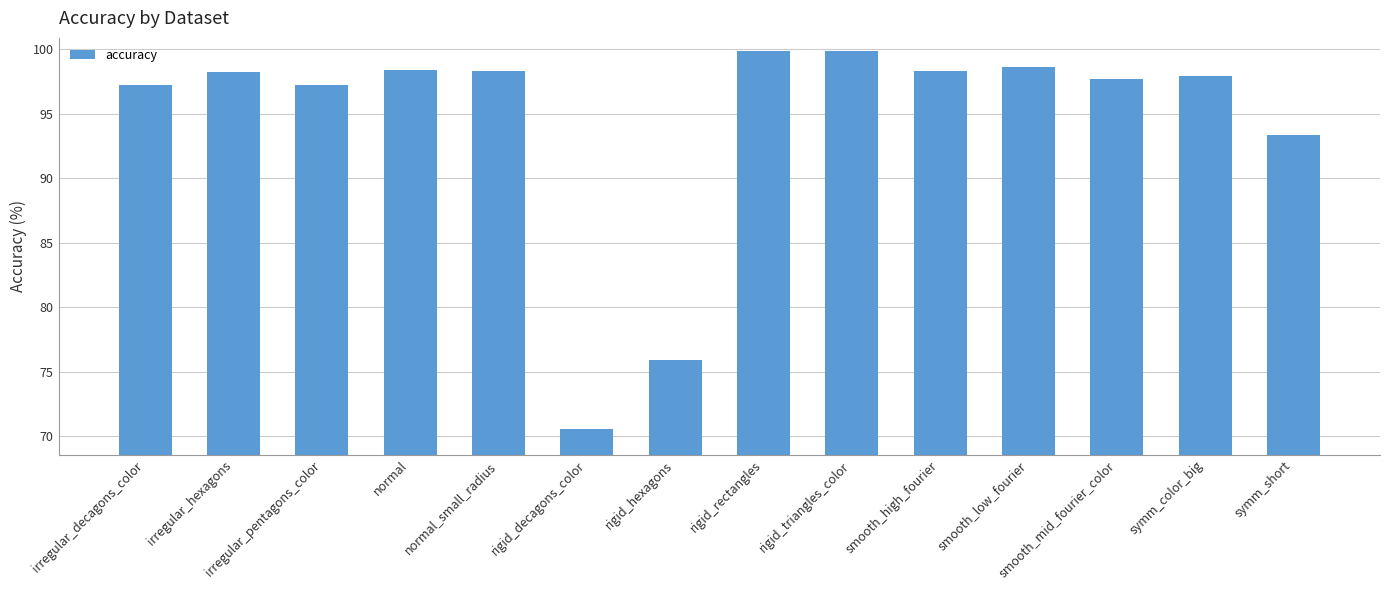

What is the difference between the maximum and minimum values?

29.3